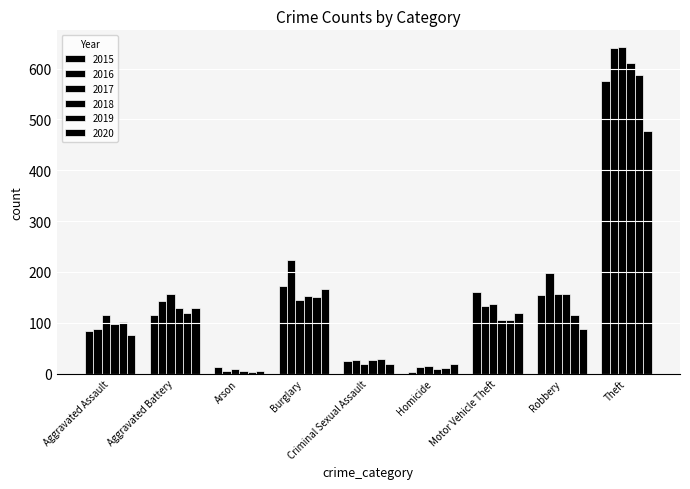

How many bars are there in each group?

6